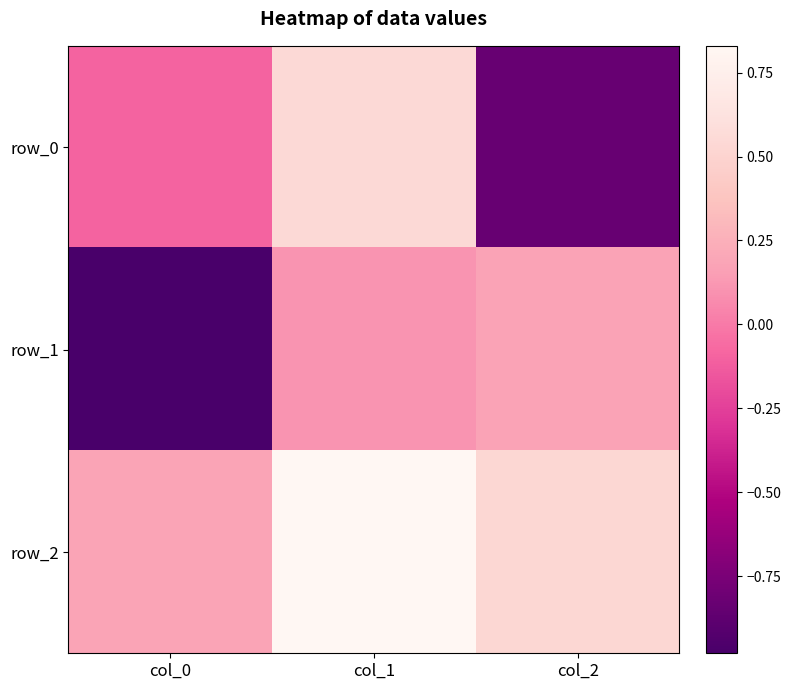

How many positive values does the row_1 series have?

2